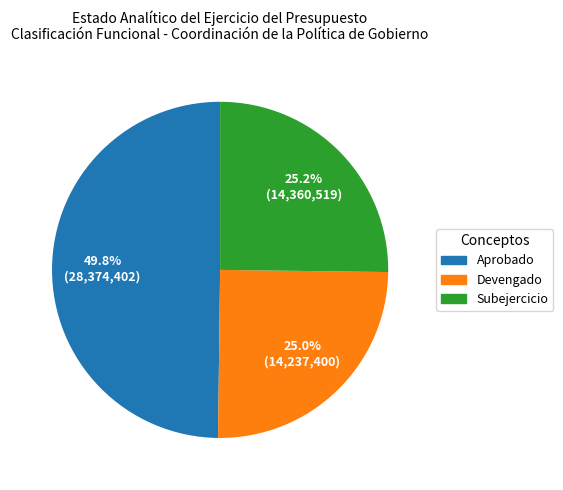

Does any single category account for the majority?

No